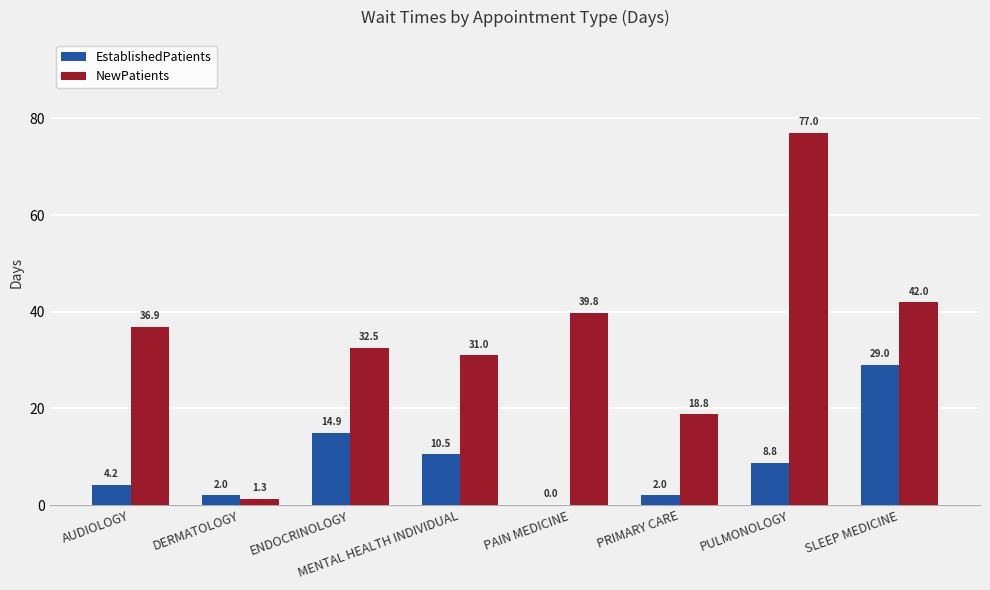

Where does the NewPatients series first go above 36?

AUDIOLOGY